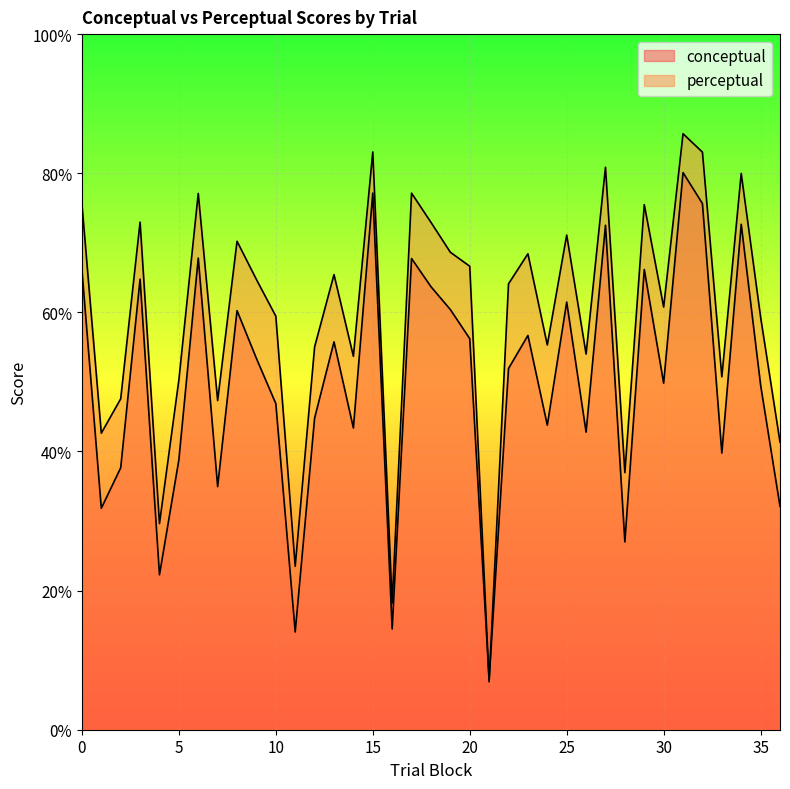

How many interior local peaks does the conceptual series have?

12